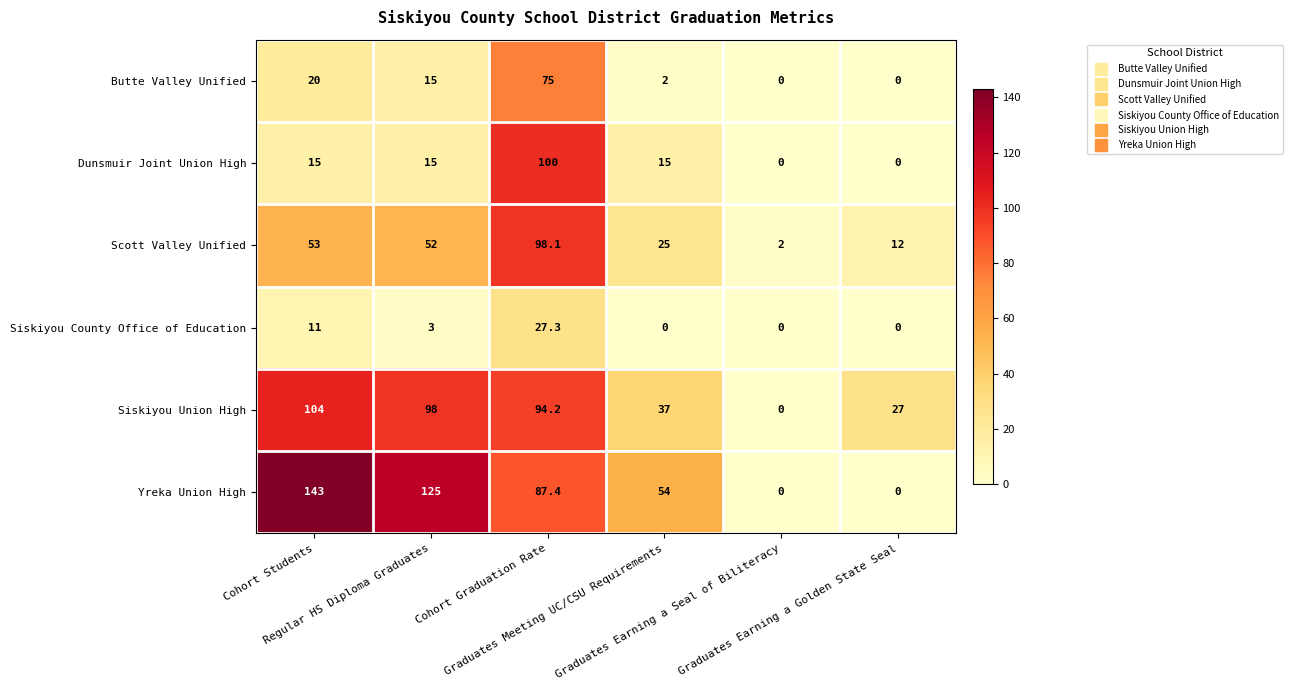

What is the average value of the Butte Valley Unified series?

18.7